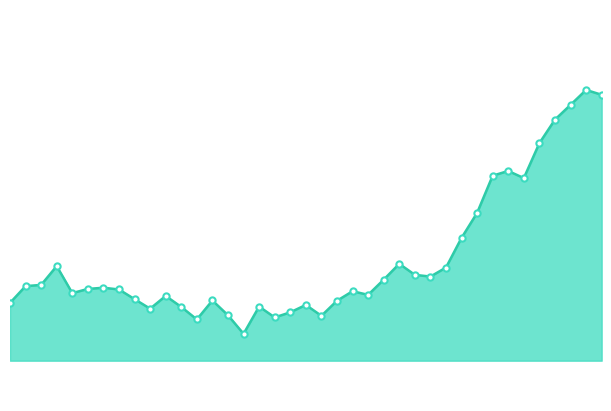

At which category does the data reach its first local peak?

00:45